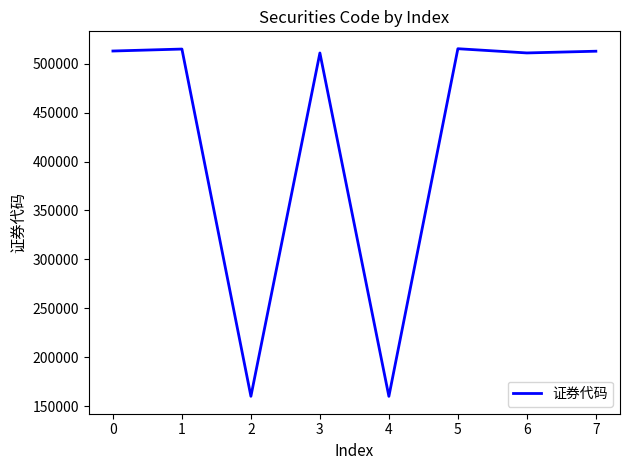

Which has a higher value, 2 or 5?

5